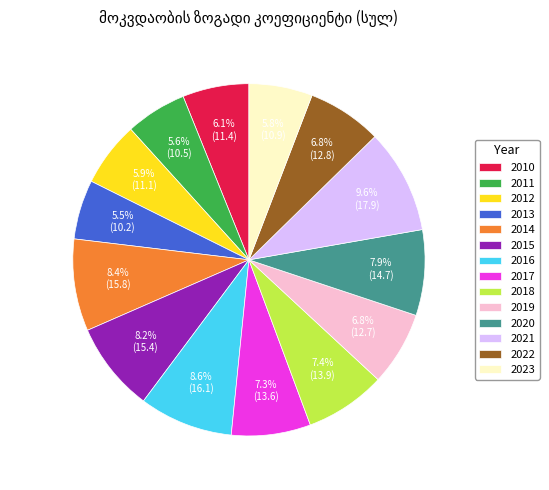

To the nearest percent, what is the average slice percentage?

7%